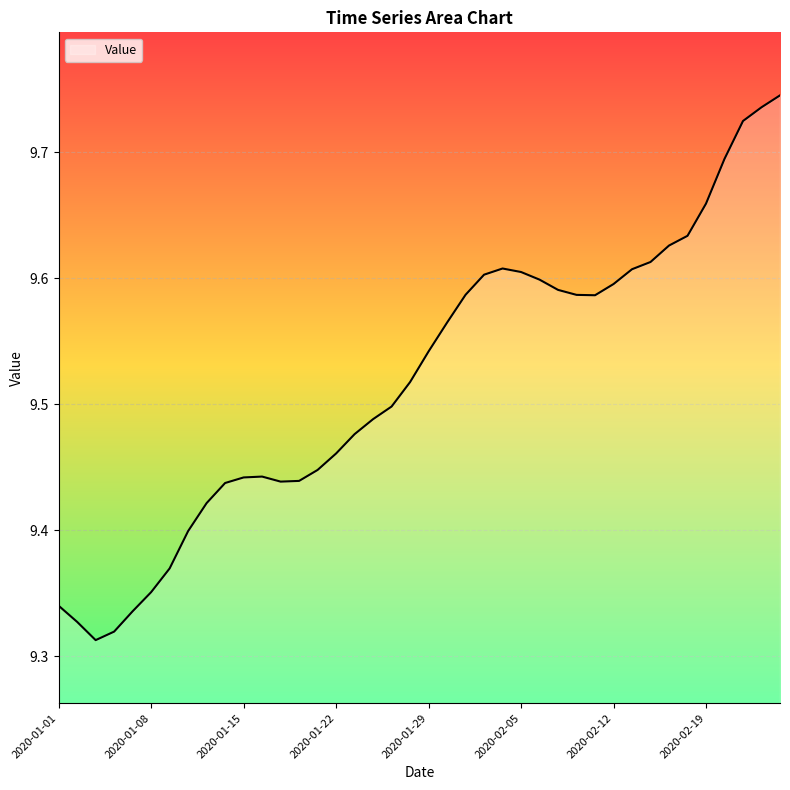

What is the difference between the maximum and minimum values?

0.4